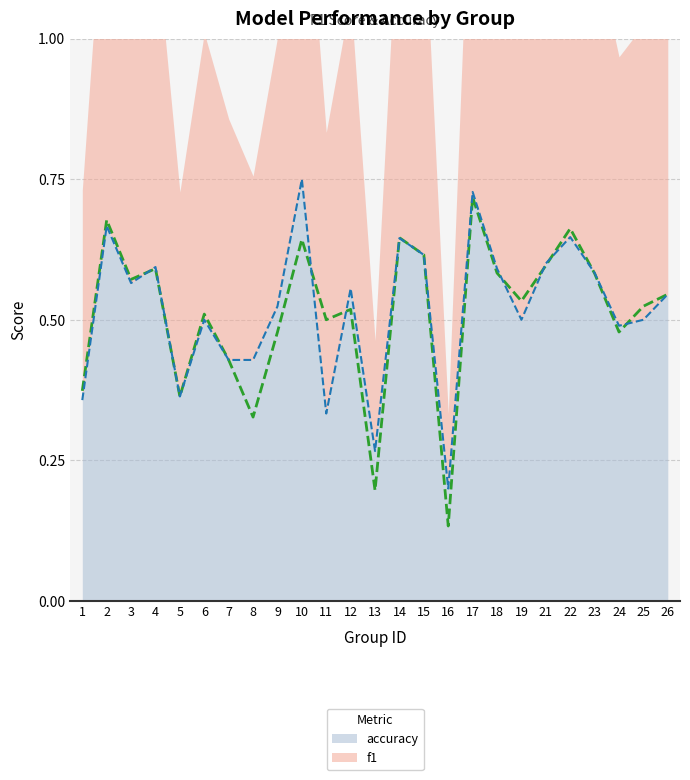

What is the difference between the second highest and second lowest values in the accuracy series?

0.5